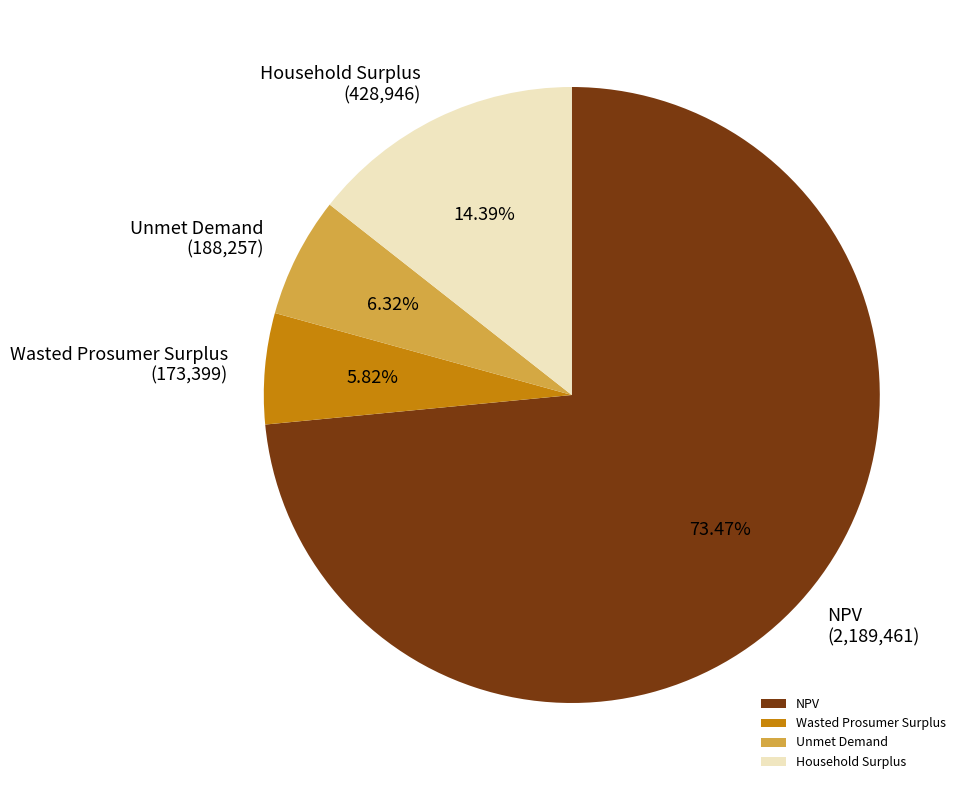

What is the largest slice in the pie chart?

NPV